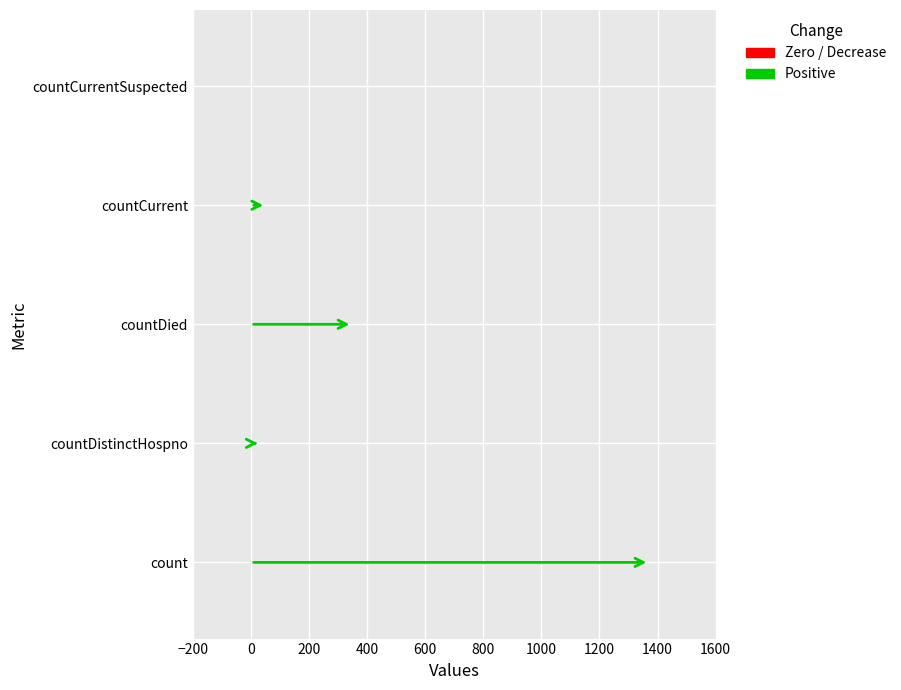

Count the number of values greater than 52.

2